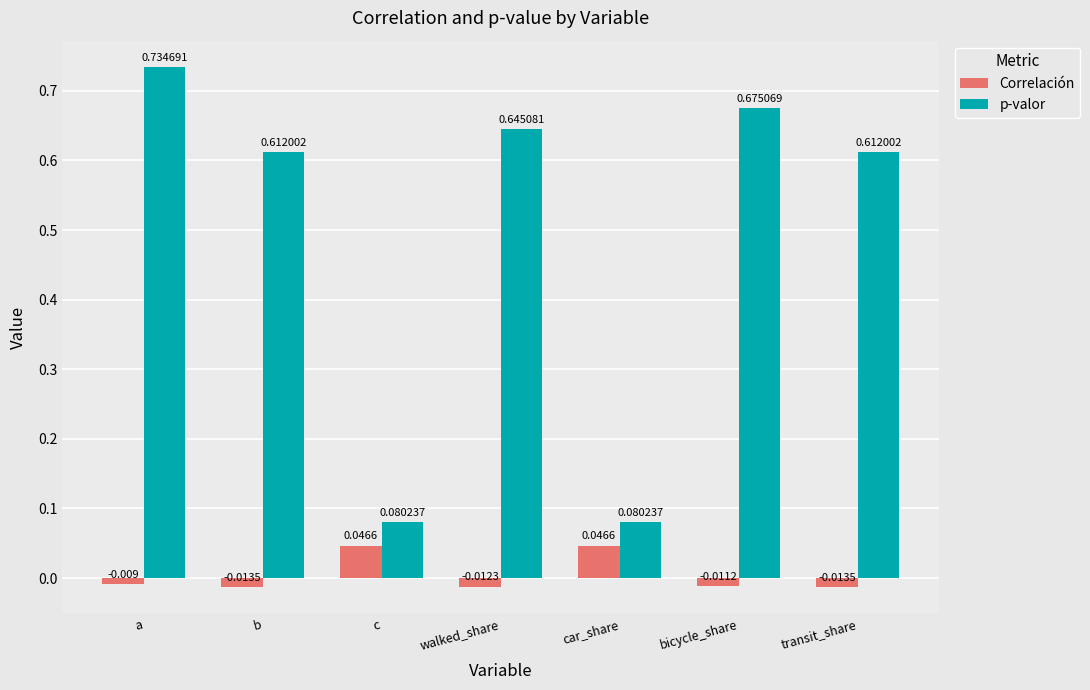

At which label does p-valor reach its peak?

a